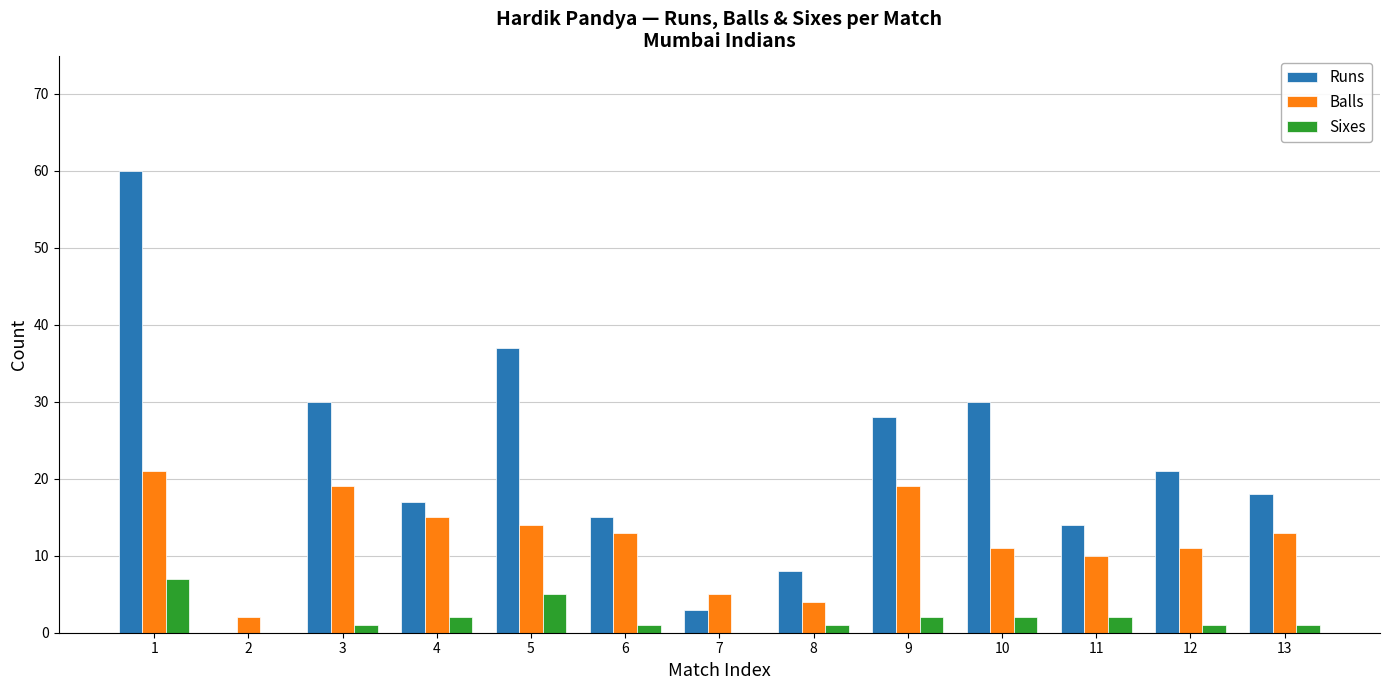

How many series are shown in this chart?

3